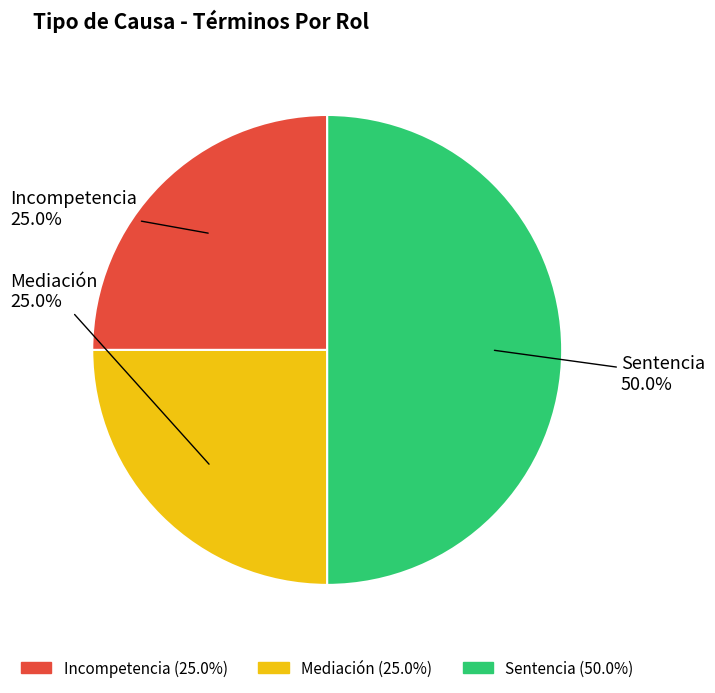

Approximately how many times larger is the value at Incompetencia compared to Mediación?

1.0